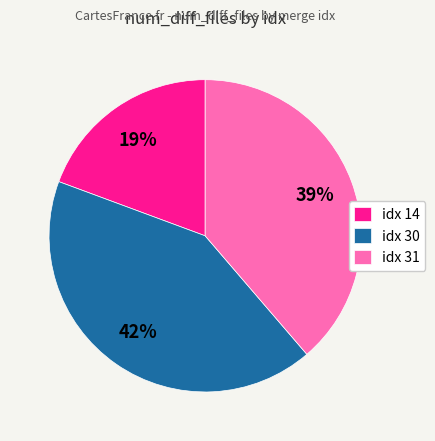

Combined, do idx 30 and idx 31 account for over 50%?

Yes